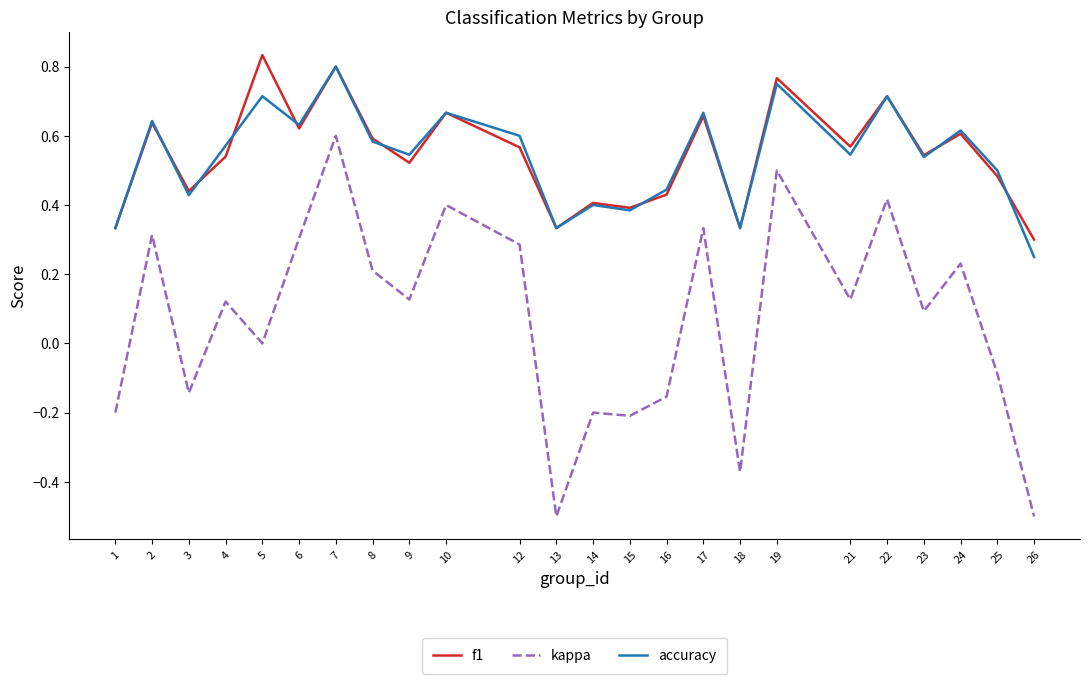

Which label corresponds to the largest value in the chart?

5